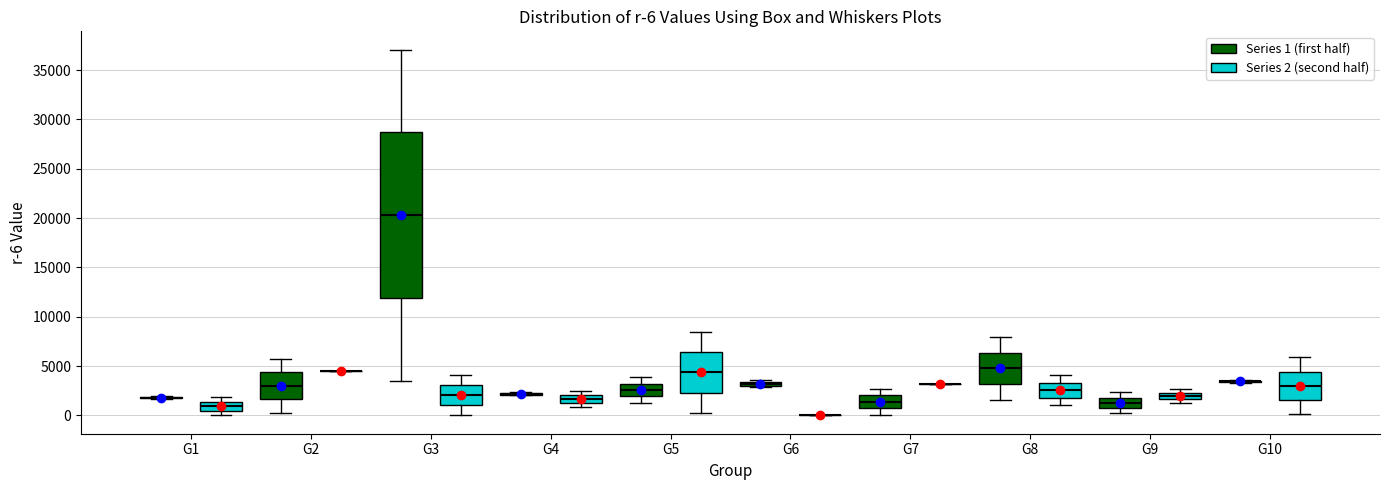

Which box is the tallest, from its lower edge to its upper edge?

G3 (Series 1 (first half))